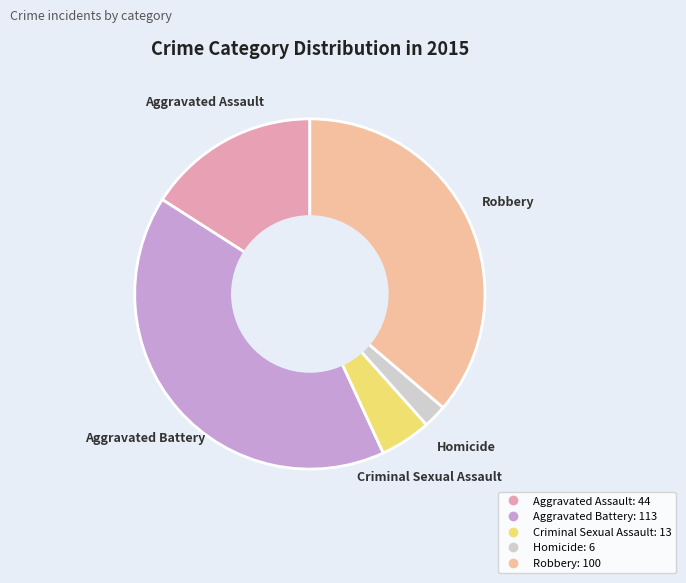

Is it true that Aggravated Battery is 41% of the pie?

True